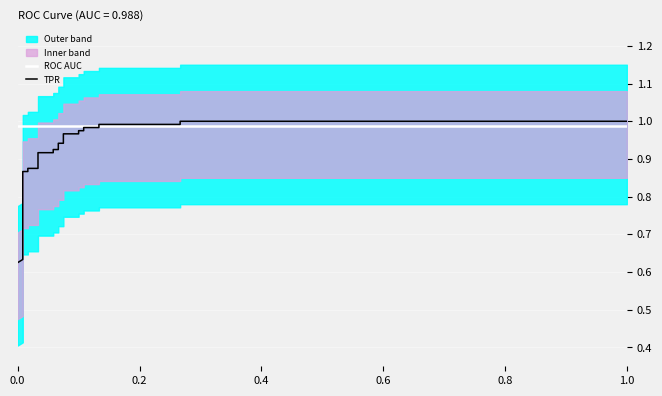

True or false: ROC AUC has more than 1 points higher than both neighbors.

False